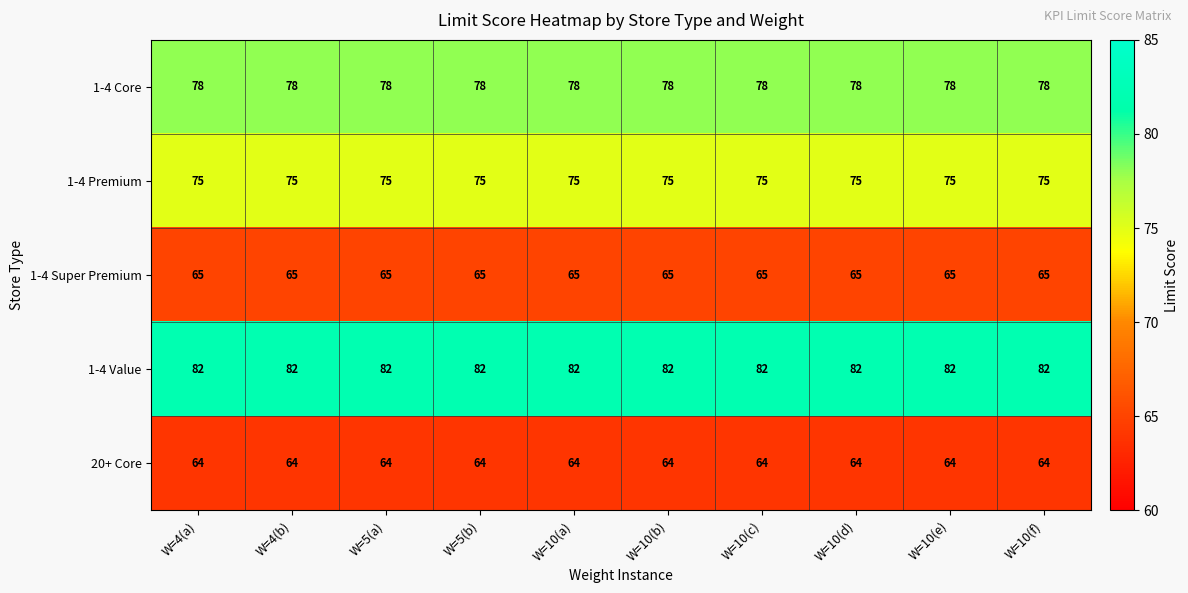

What is the spread (max minus min) of values at W=5(a)?

18